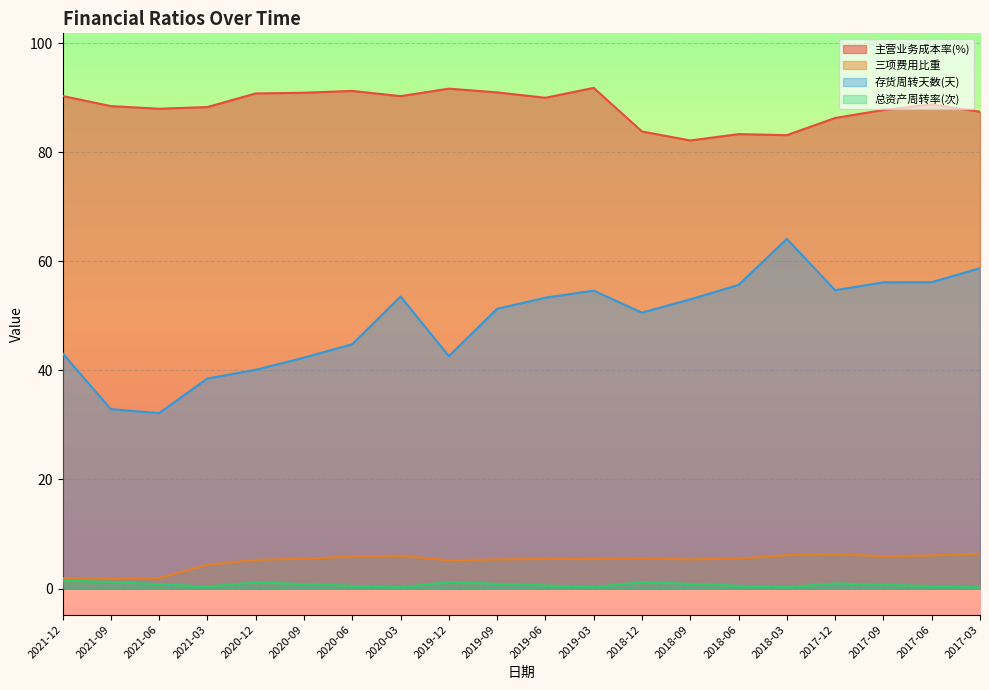

Is the value of 主营业务成本率(%) at 2017-06 greater than the value of 三项费用比重 at 2020-09?

Yes